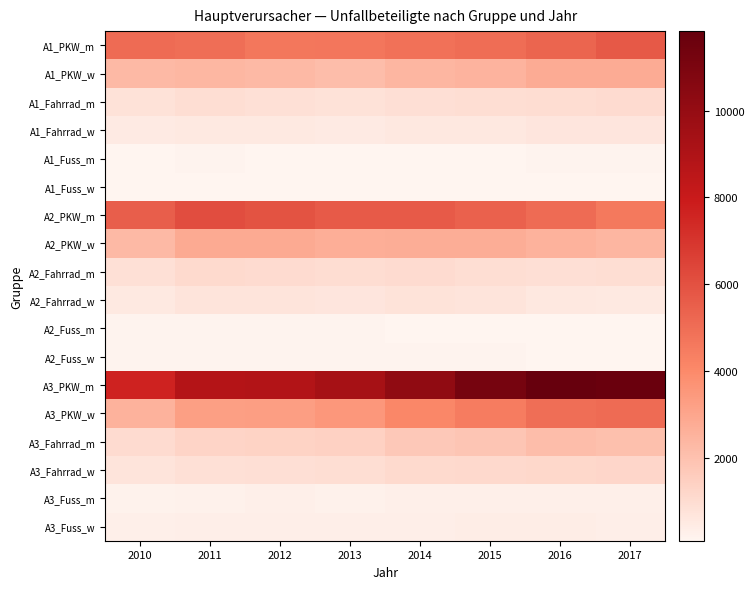

At how many categories does at least one series exceed 2621?

8